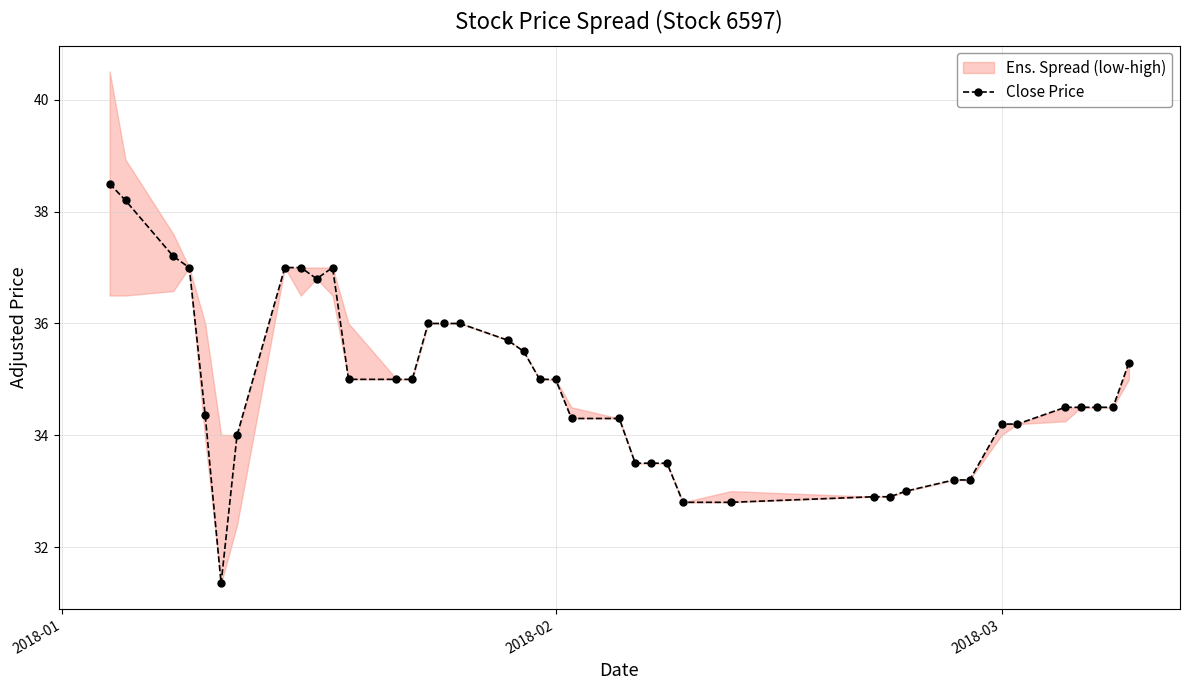

What is the maximum value for Close Price?

38.5